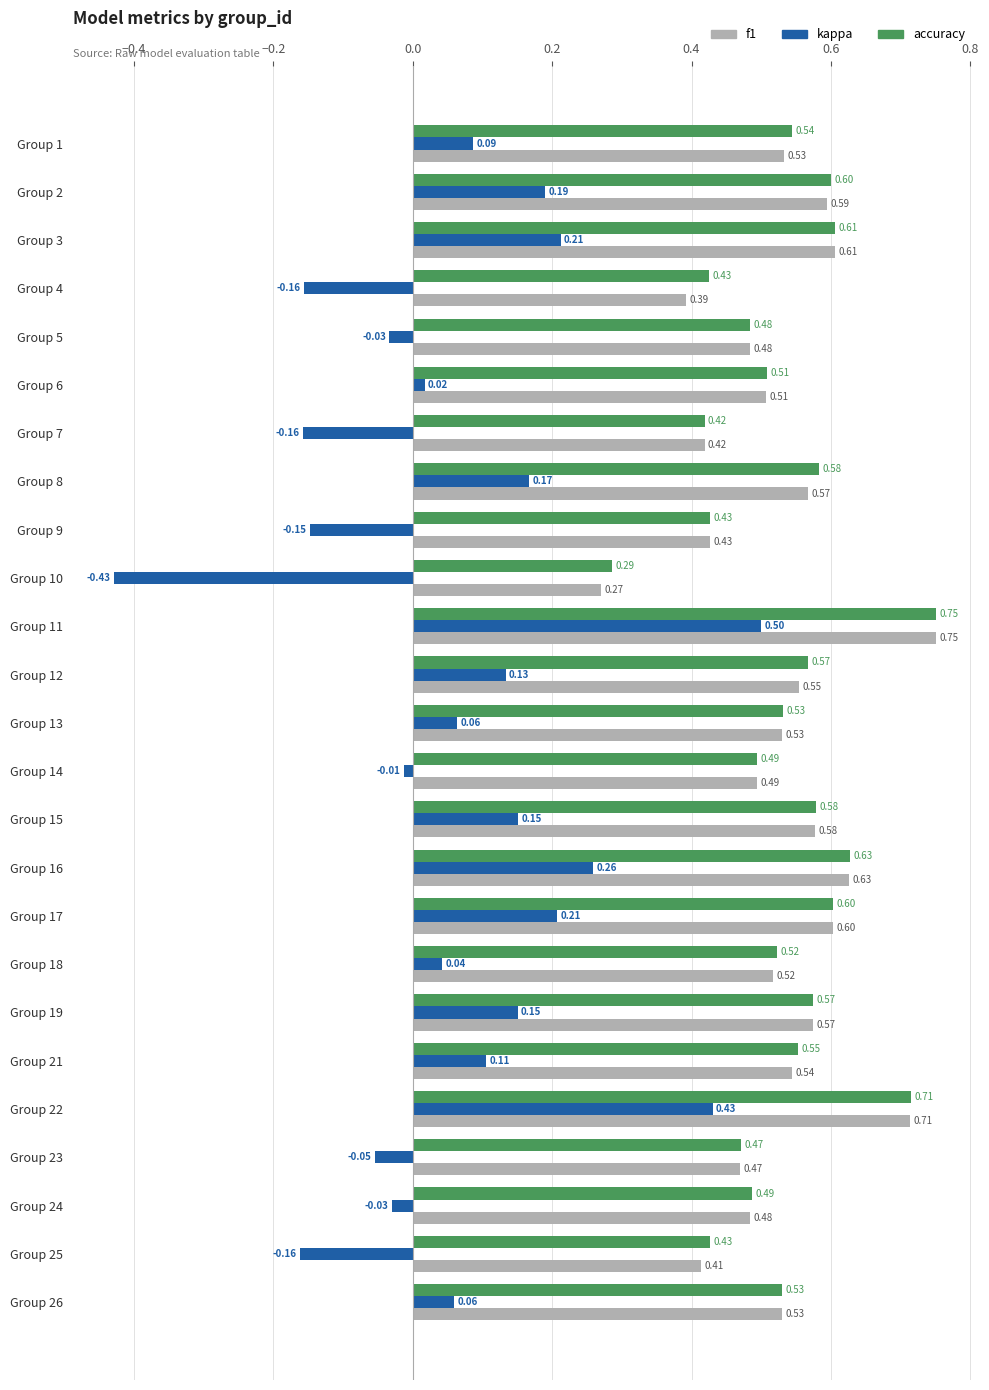

At which category is the sum across all series the highest?

Group 11